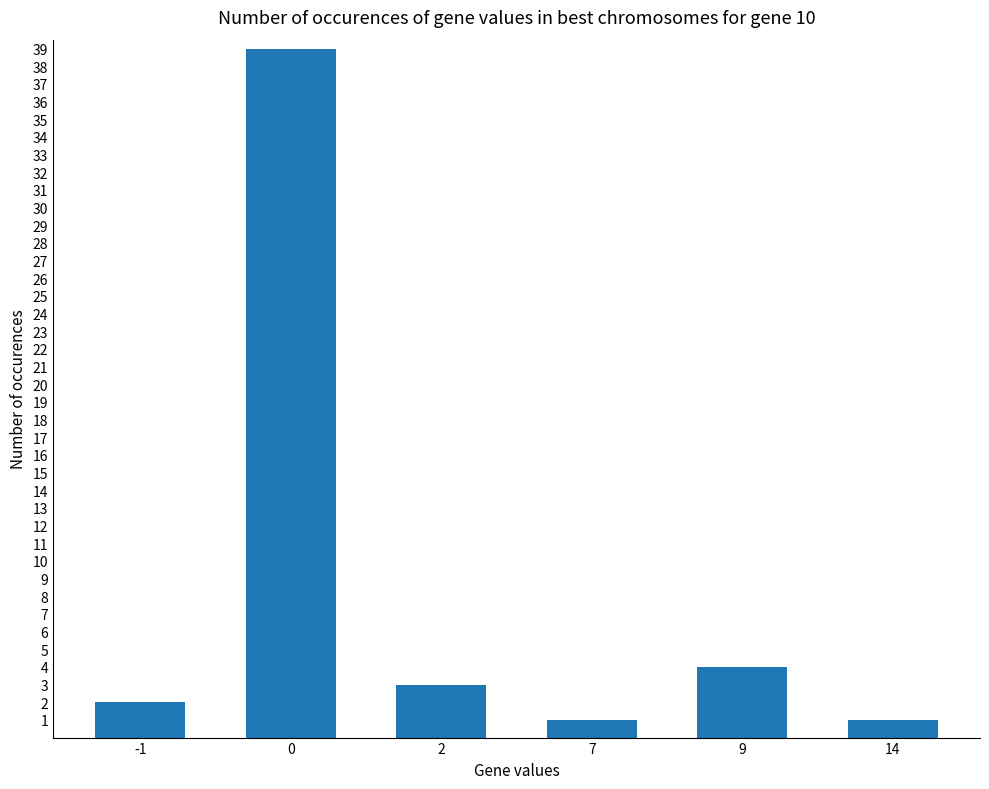

What is the change in value from 2 to 9?

+1